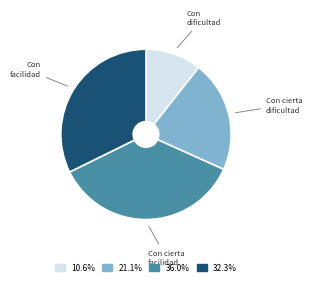

Is there a majority slice in this chart?

No